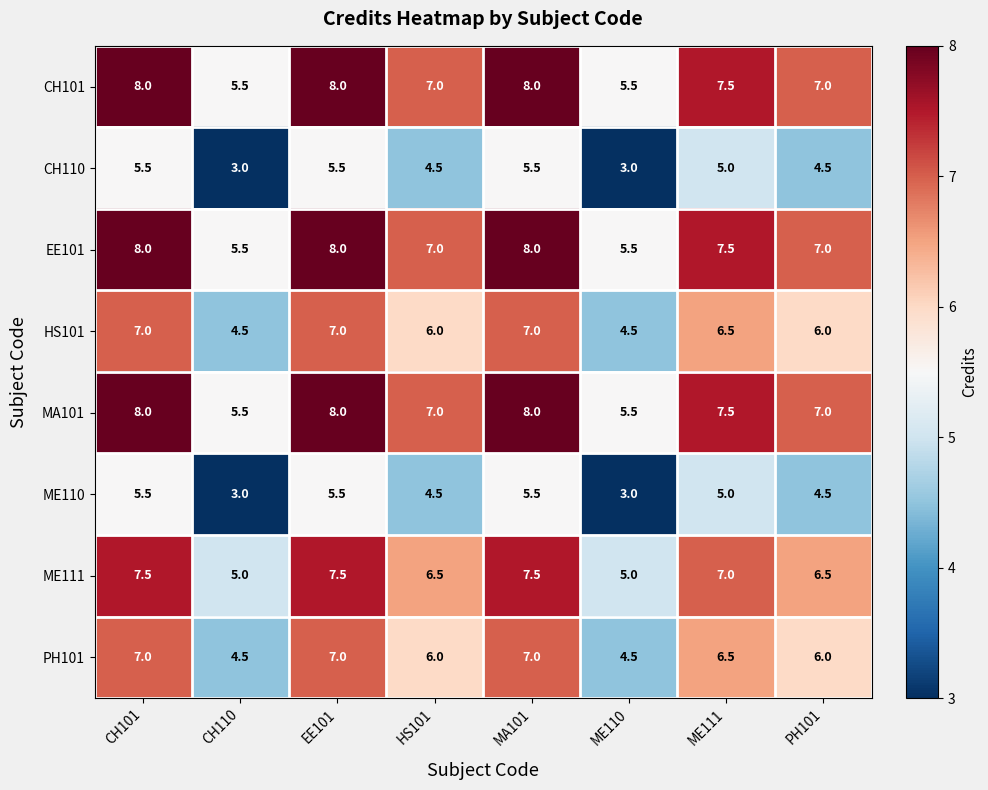

What is the difference between the highest and lowest values at ME110?

2.5